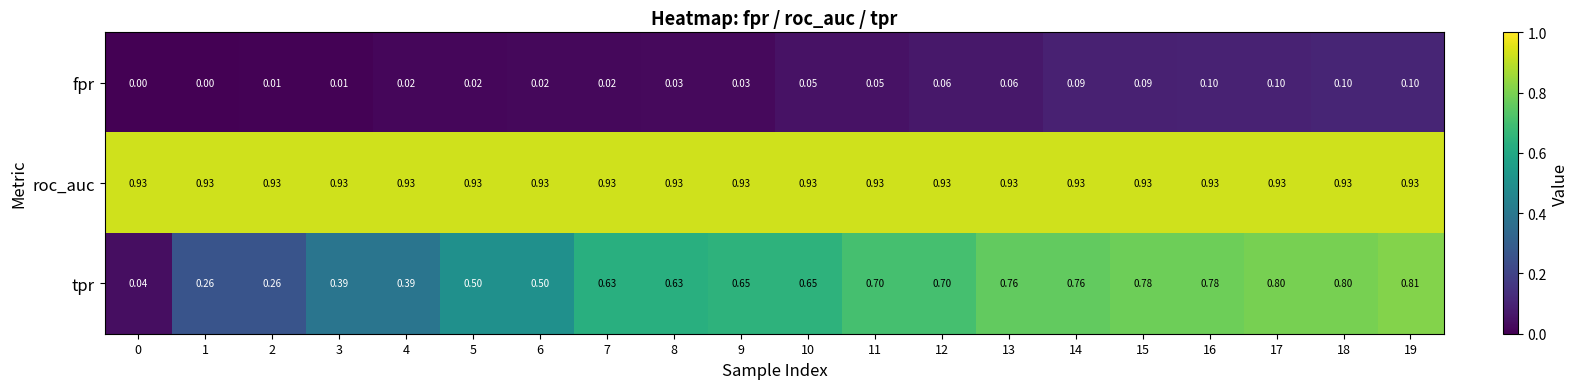

What is the total value across all series at 19?

1.8